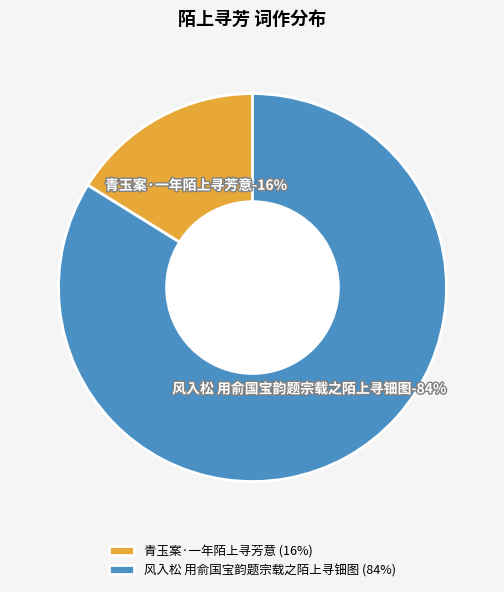

Combined, what portion of the pie is 风入松 用俞国宝韵题宗载之陌上寻钿图 and 青玉案·一年陌上寻芳意?

100.0%